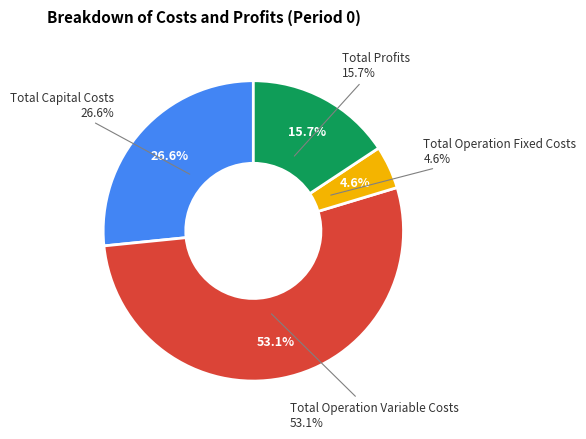

Count the number of slices in the pie.

4